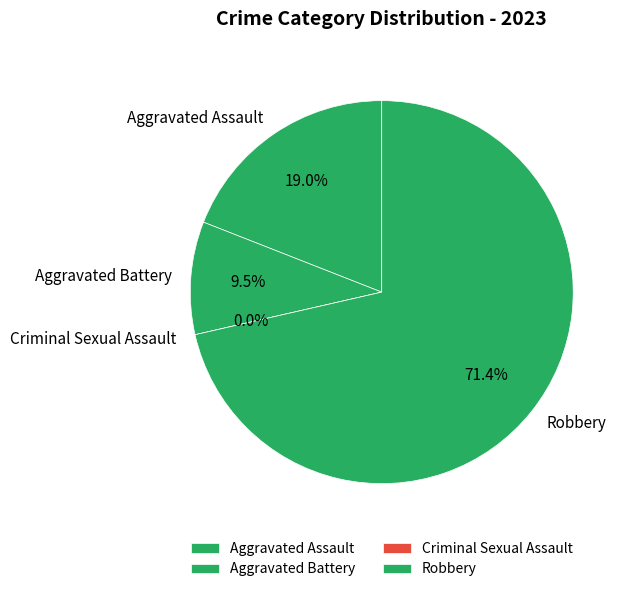

Which slice is the largest?

3